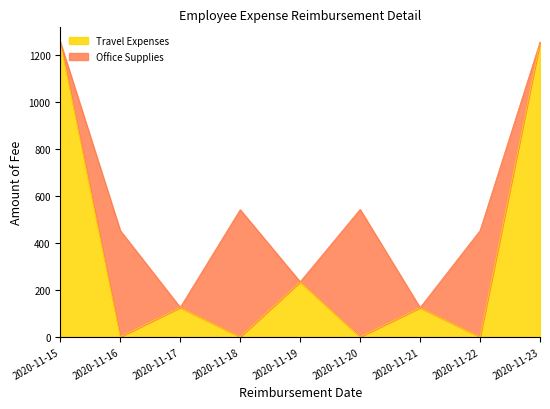

True or false: there are more than 1 points higher than both neighbors.

True